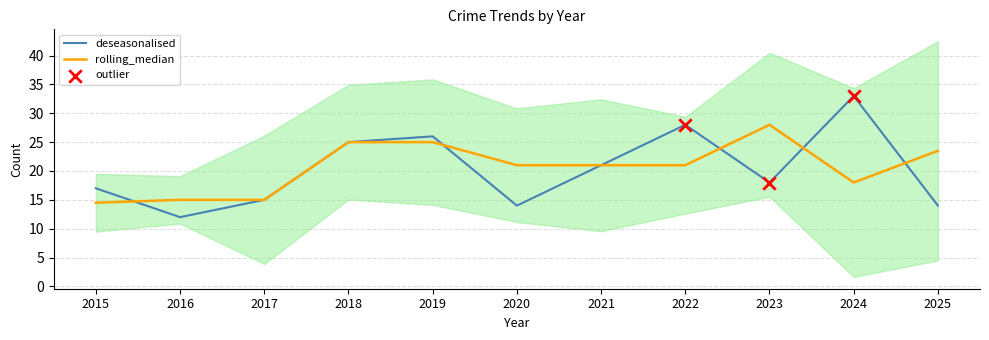

True or false: deseasonalised has a value of 43.1 at 2019.

False